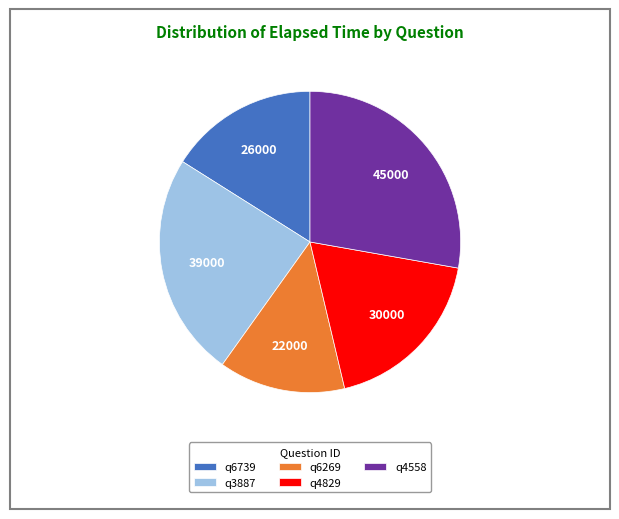

What is the smallest slice in the pie chart?

q6269